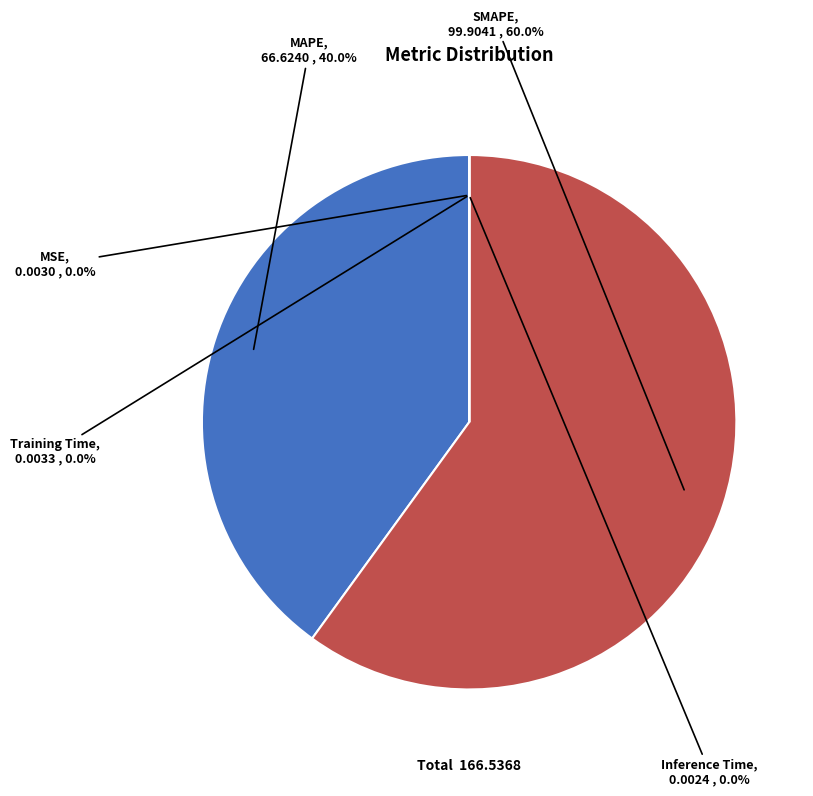

How many segments does this pie chart have?

5